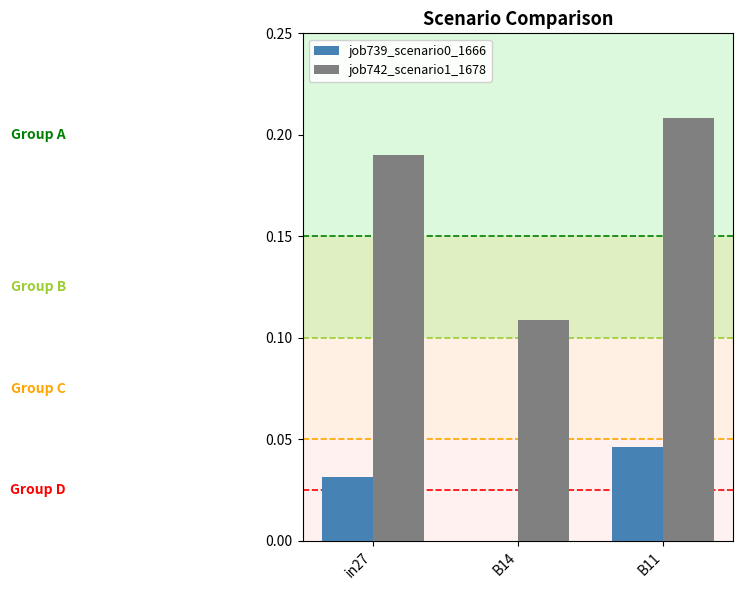

Which series changed the most between in27 and B14?

job742_scenario1_1678